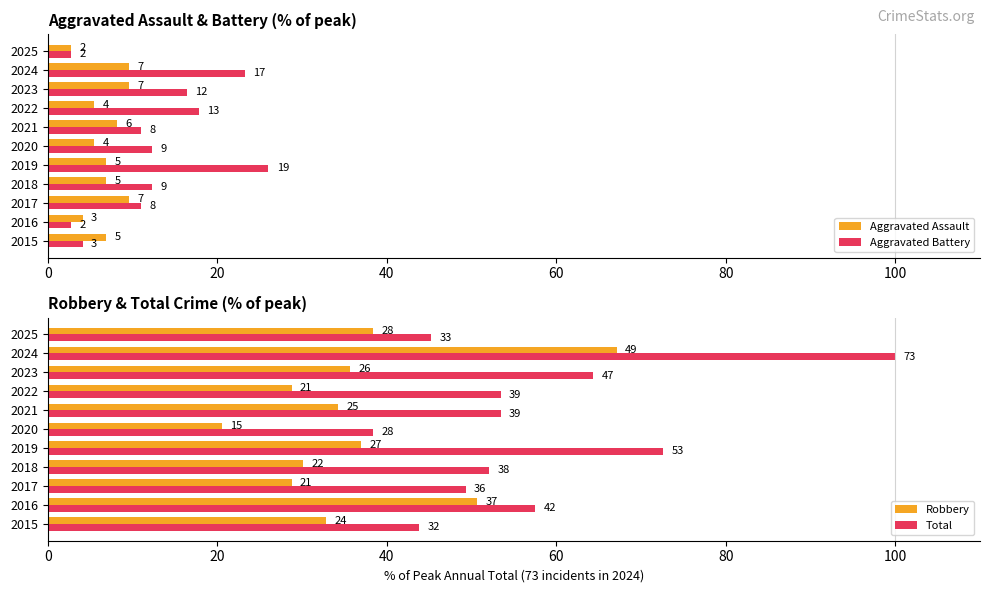

What is the lowest value of the Robbery series?

20.5